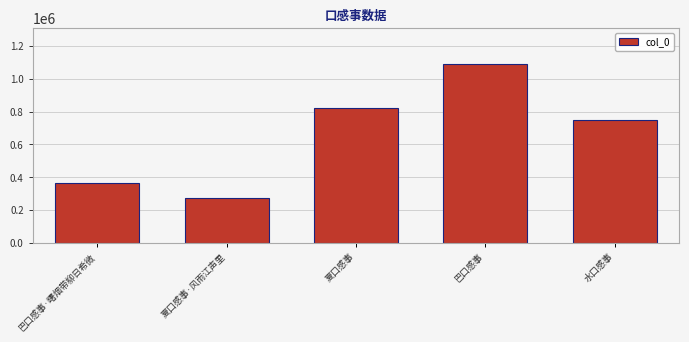

Which has a higher value, 巴口感事·曙烟带柳日希微 or 巴口感事?

巴口感事